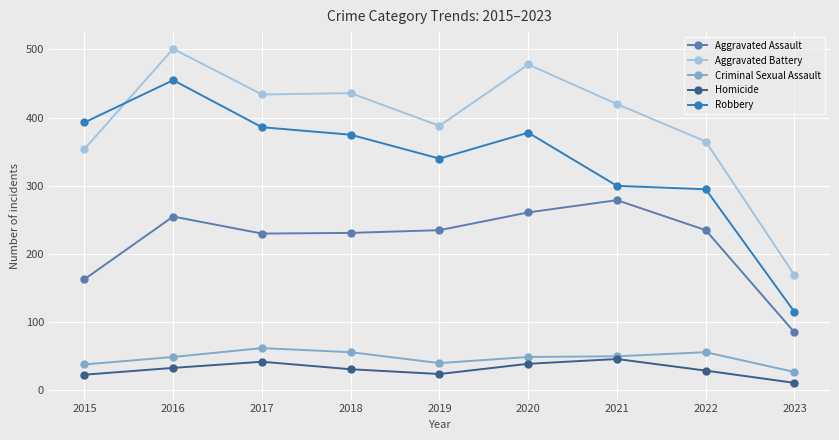

Rank the series at 2022 from lowest to highest value.

Homicide, Criminal Sexual Assault, Aggravated Assault, Robbery, Aggravated Battery